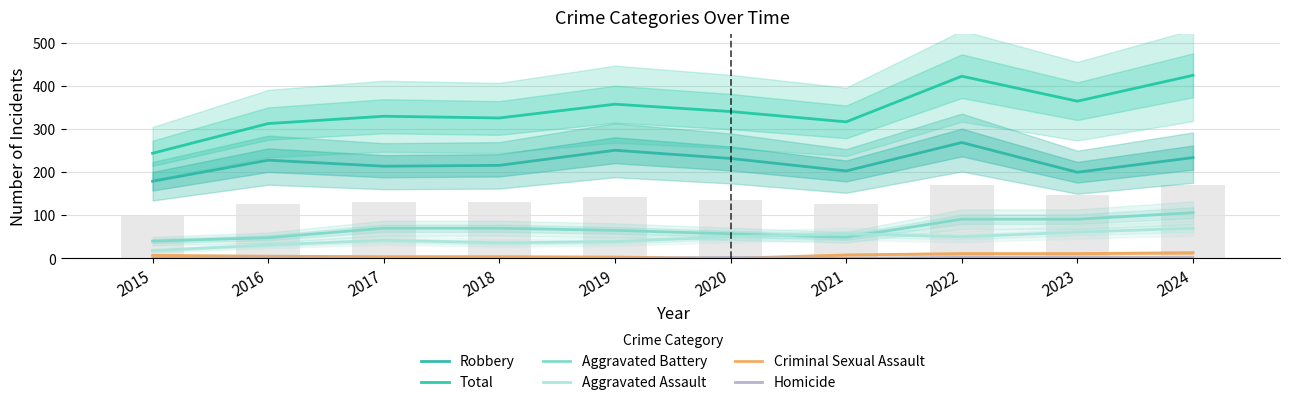

What is the value of the Aggravated Assault bar at the 9th from the left?

61